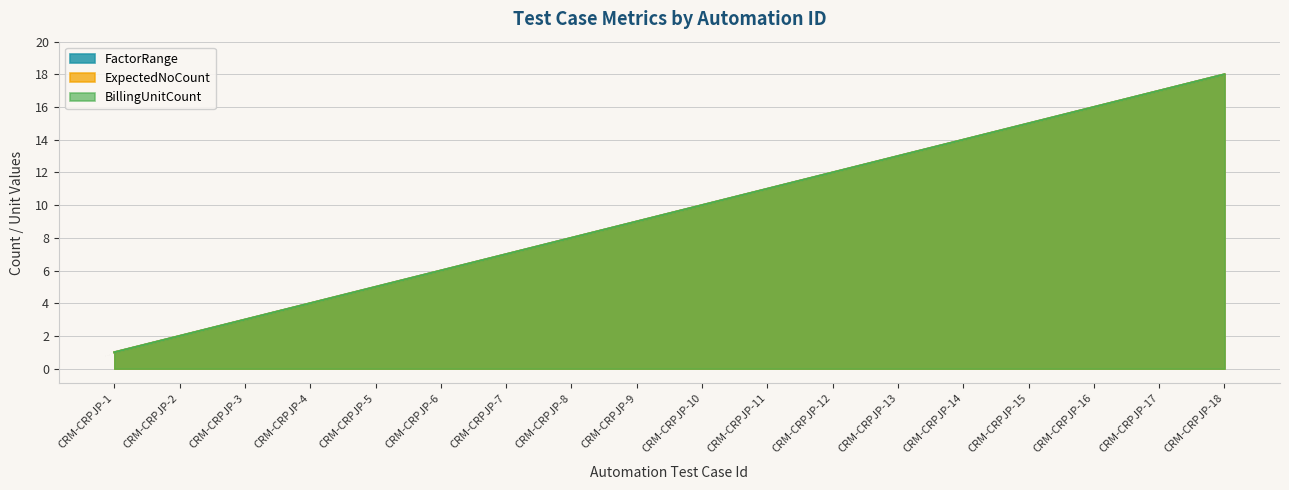

The value of FactorRange at CRM-CRPJP-1 is 1. True or false?

True